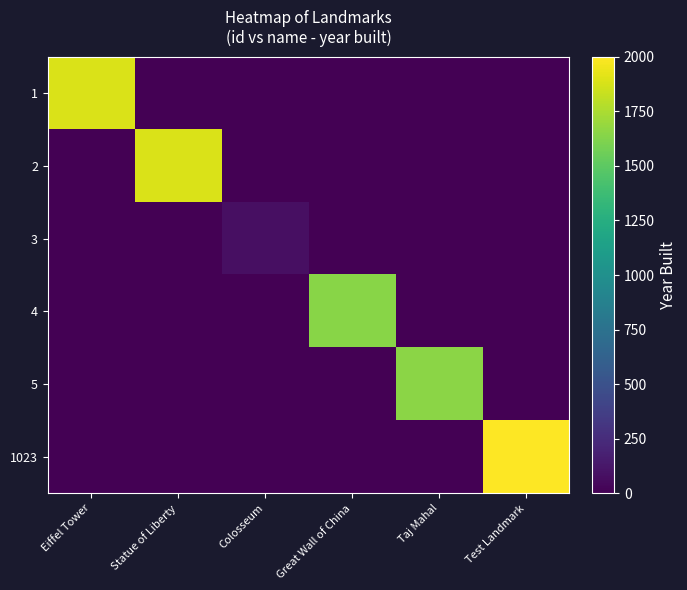

How many data points does each series have?

6